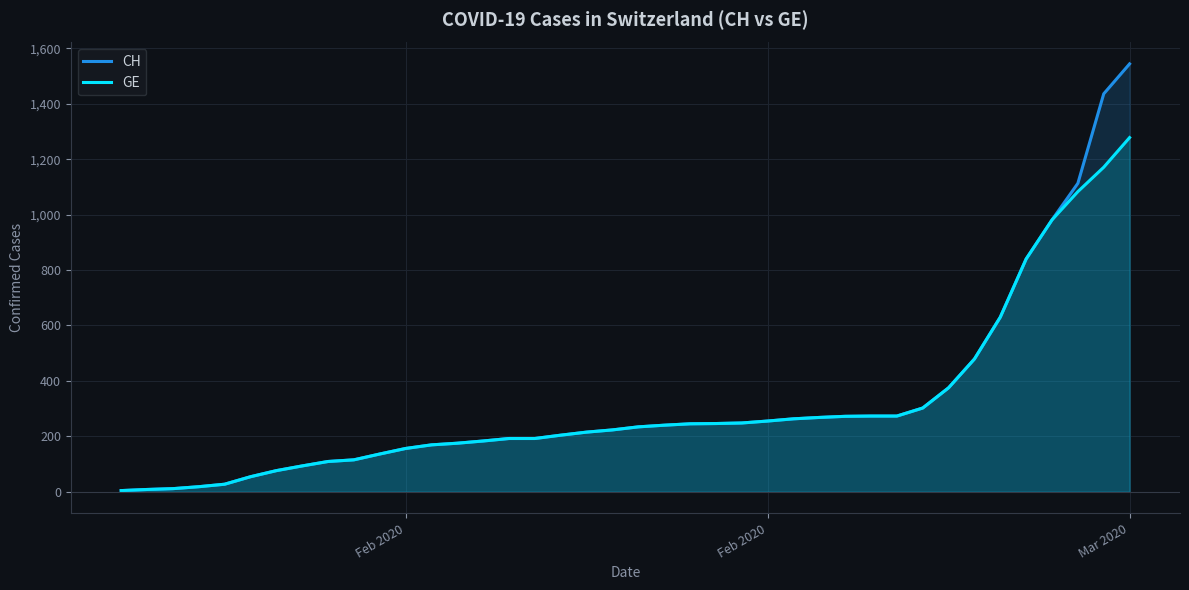

What are all the series names shown in the legend?

CH, GE